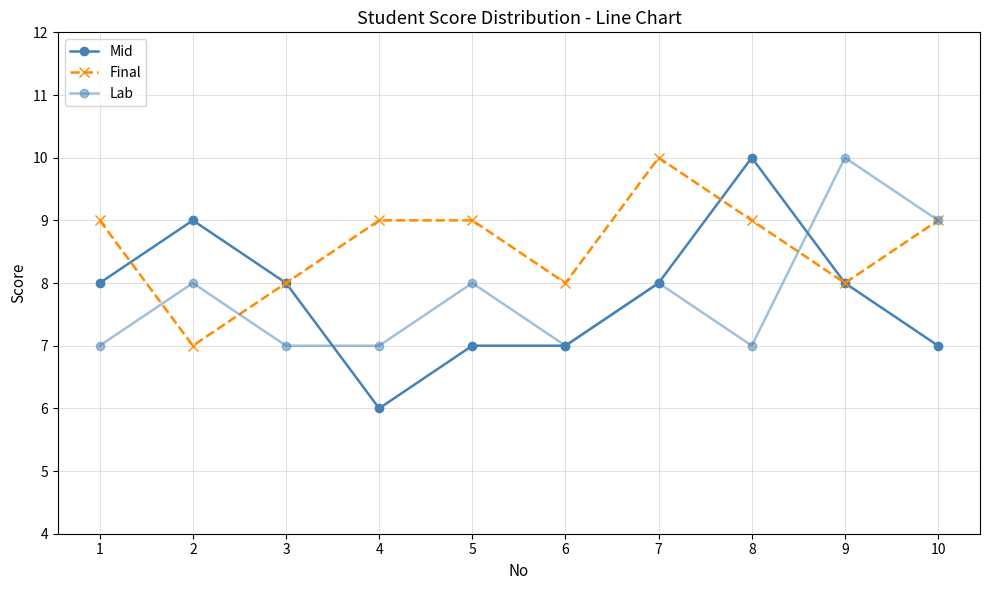

How many series are shown in this chart?

3